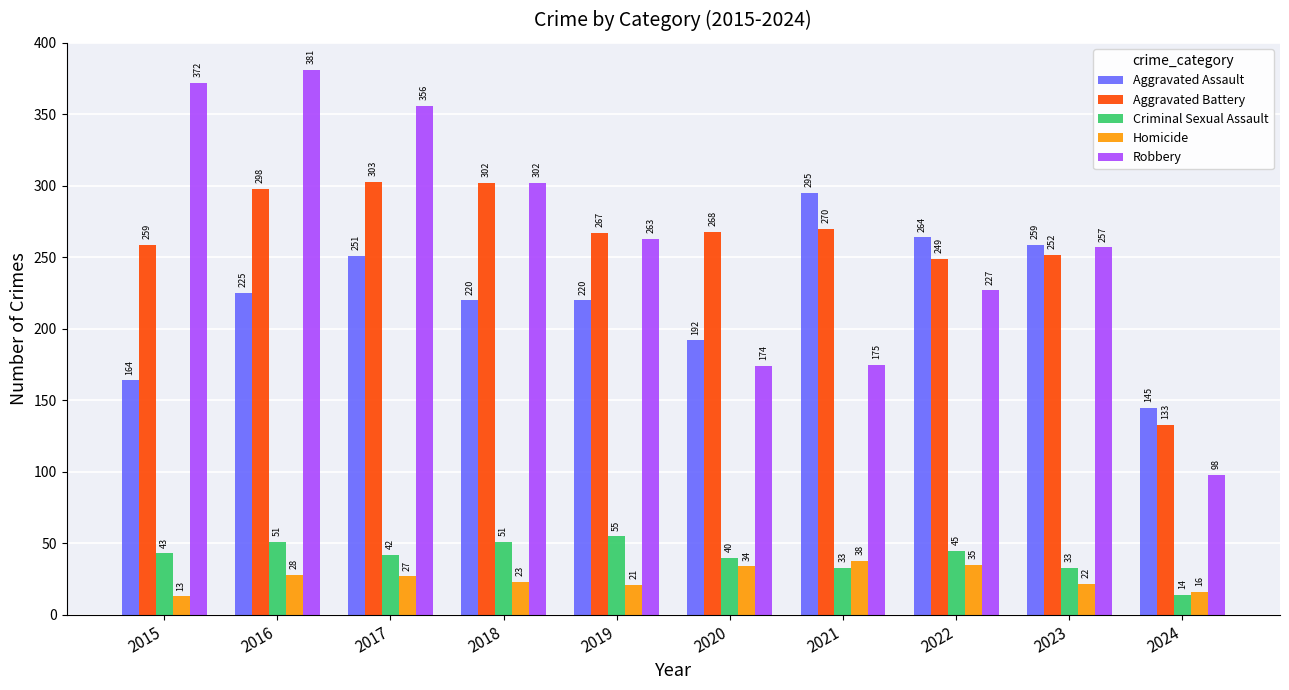

The value of Criminal Sexual Assault at 2019 is 84. True or false?

False